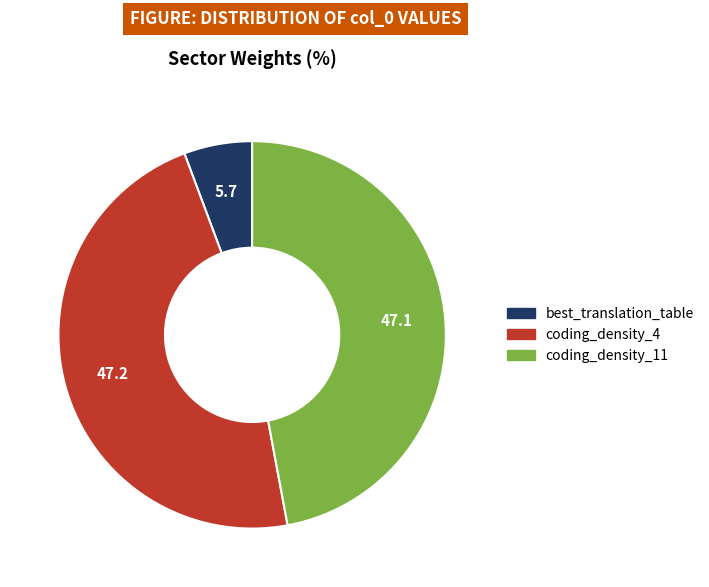

Between best_translation_table and coding_density_11, which is larger?

coding_density_11